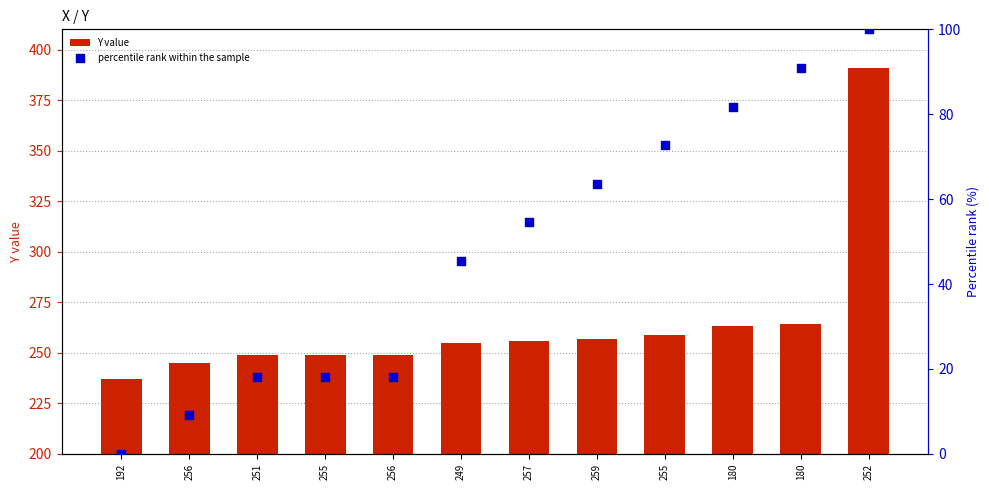

Is the value of Y value at 180 greater than the value of percentile rank within the sample at 180?

Yes